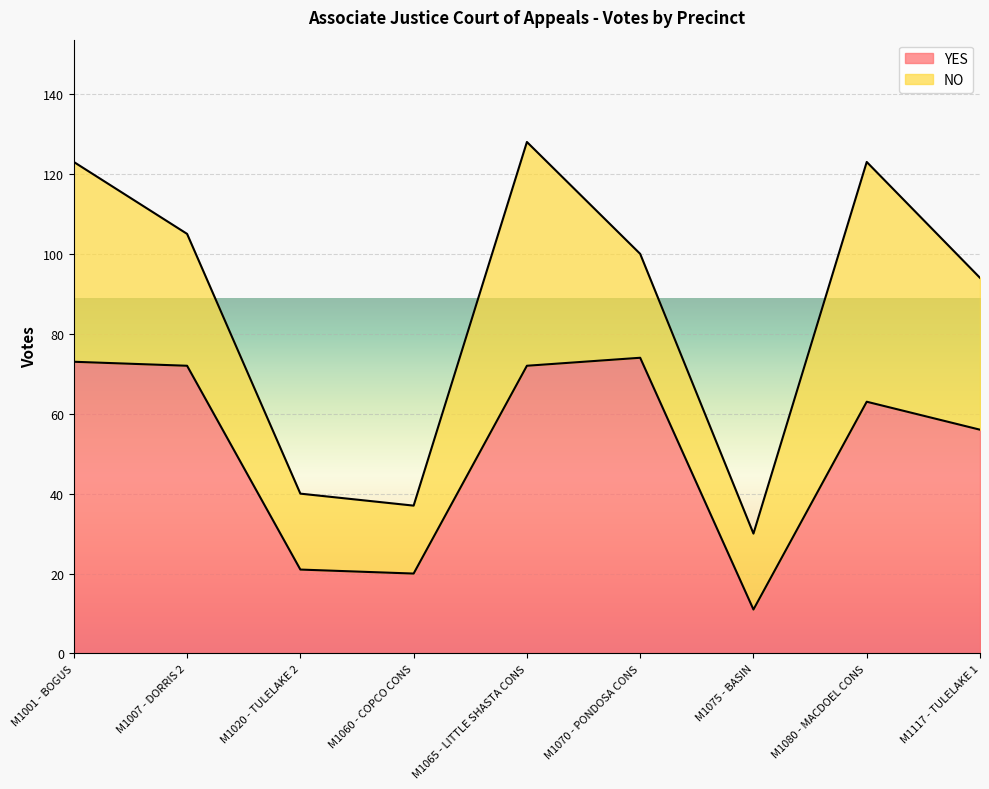

Approximately how many times larger is the value at M1070 - PONDOSA CONS compared to M1080 - MACDOEL CONS?

1.2